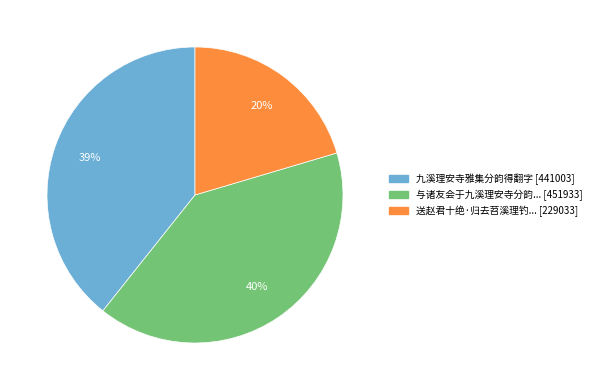

To the nearest percent, what is the difference between the largest and smallest slice percentages?

20%